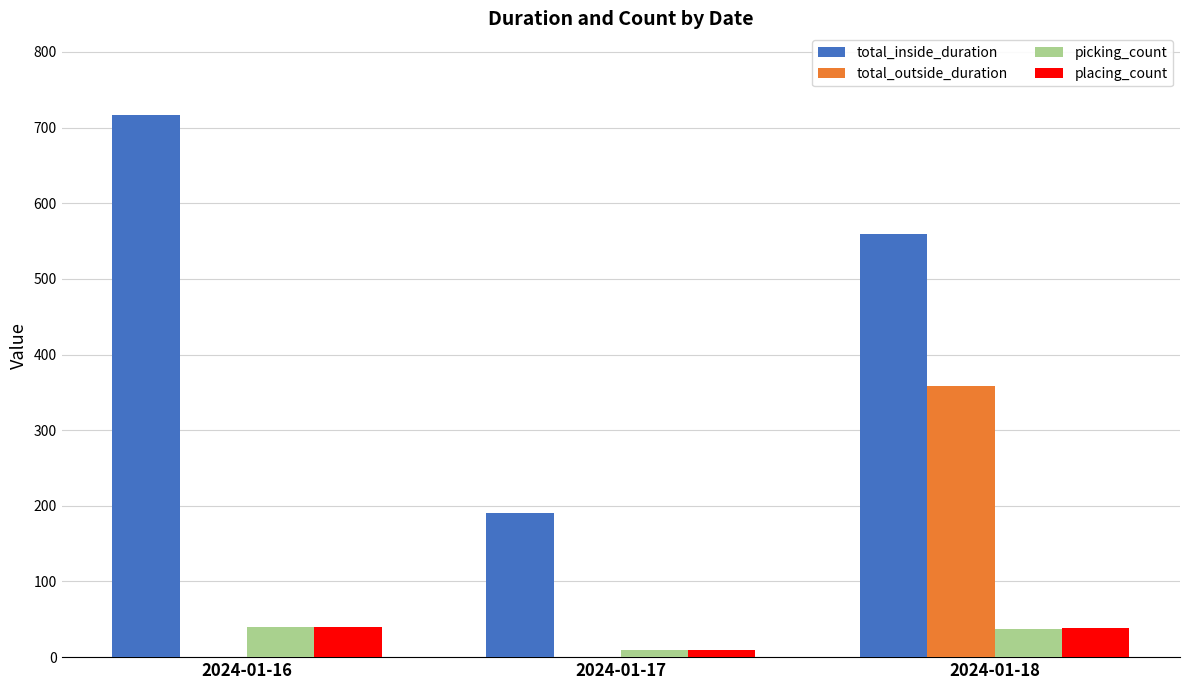

Is the value of placing_count at 2024-01-17 greater than the value of total_outside_duration at 2024-01-16?

Yes